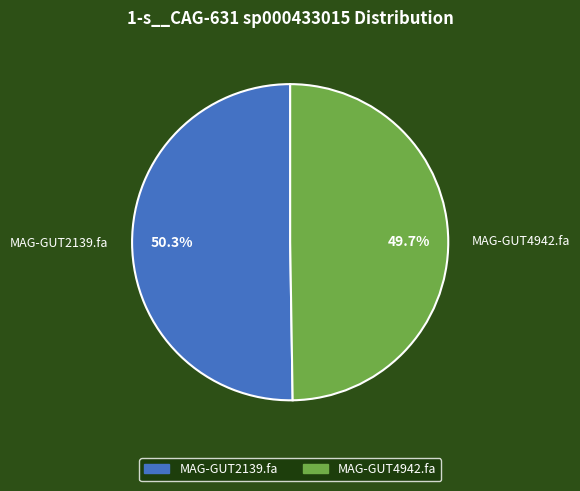

How many segments does this pie chart have?

2